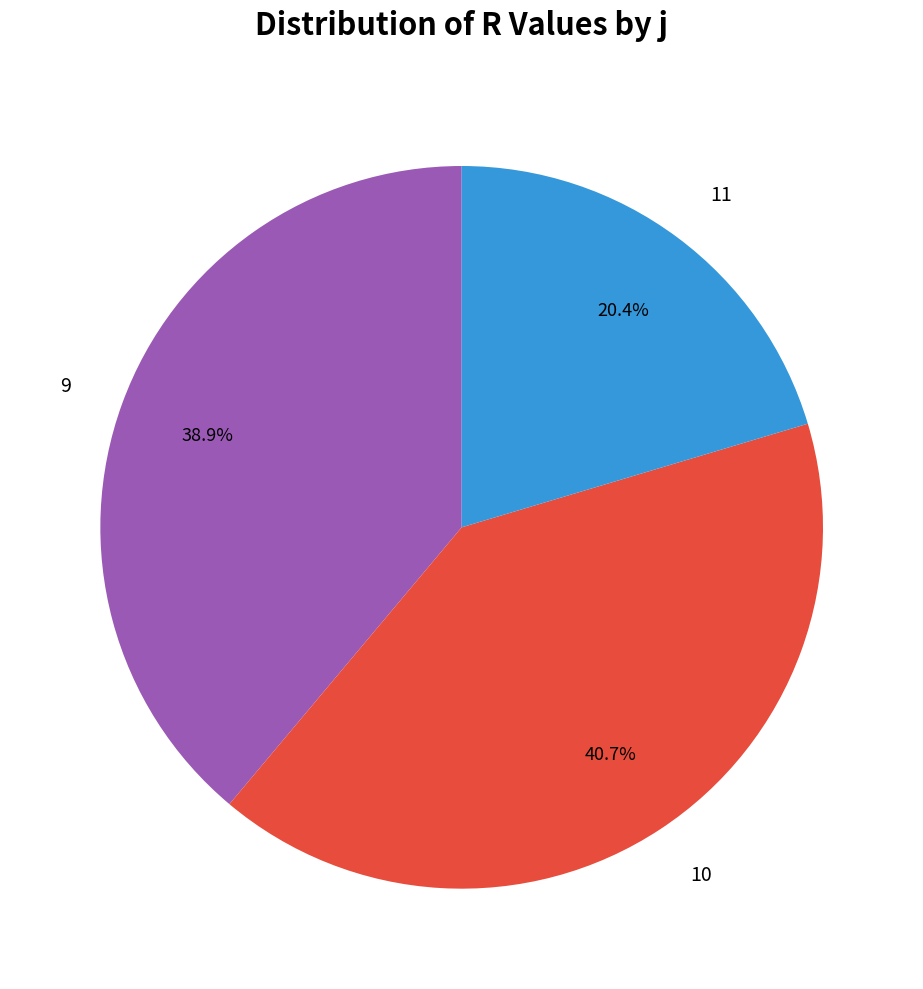

To the nearest percent, what portion does 11 represent?

20%